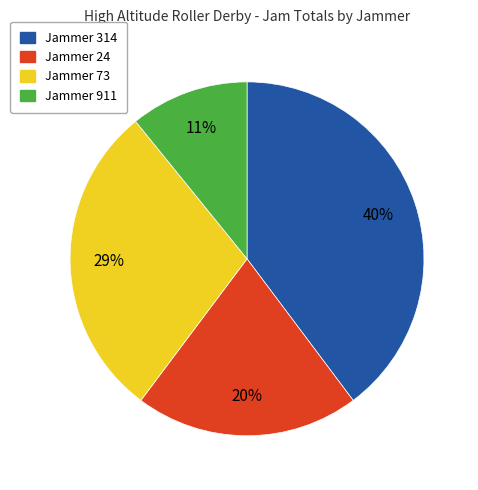

To the nearest percent, what is the difference between the largest and smallest slice percentages?

29%